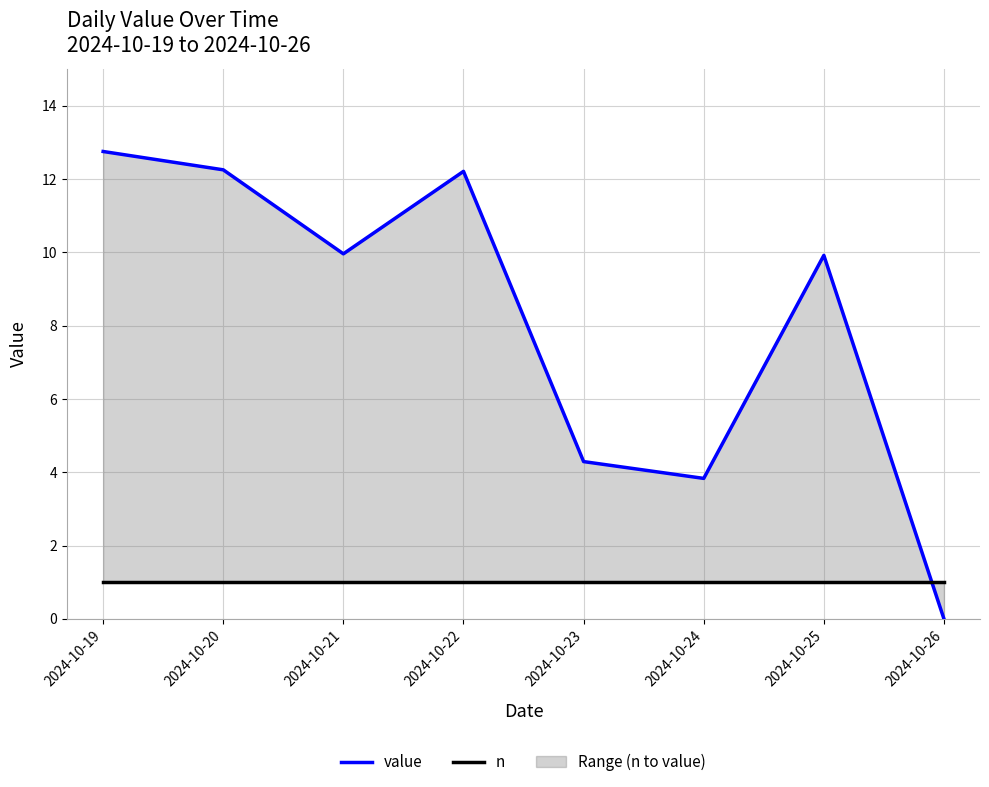

How many data points does each series have?

8